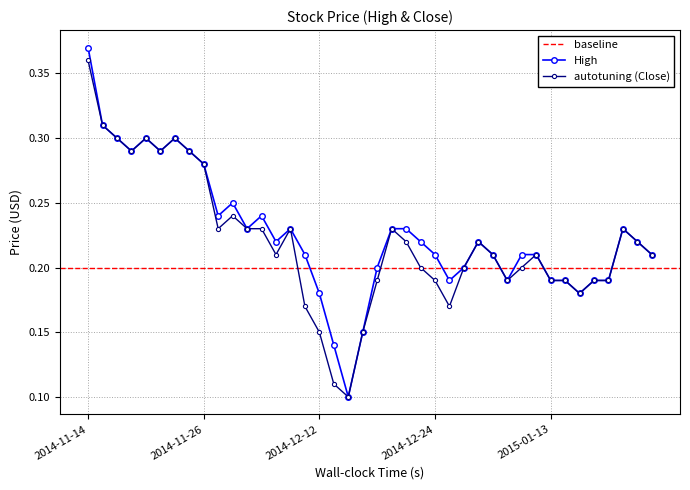

The value of Close at 2014-11-24 is 0.3. True or false?

True